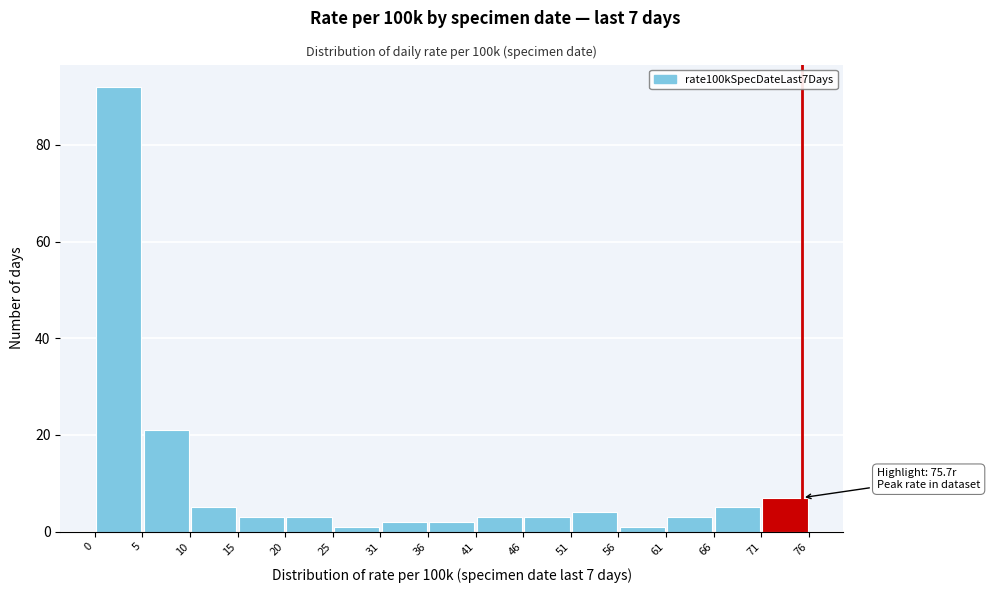

Which range on the x-axis has the tallest bar?

0 to 5